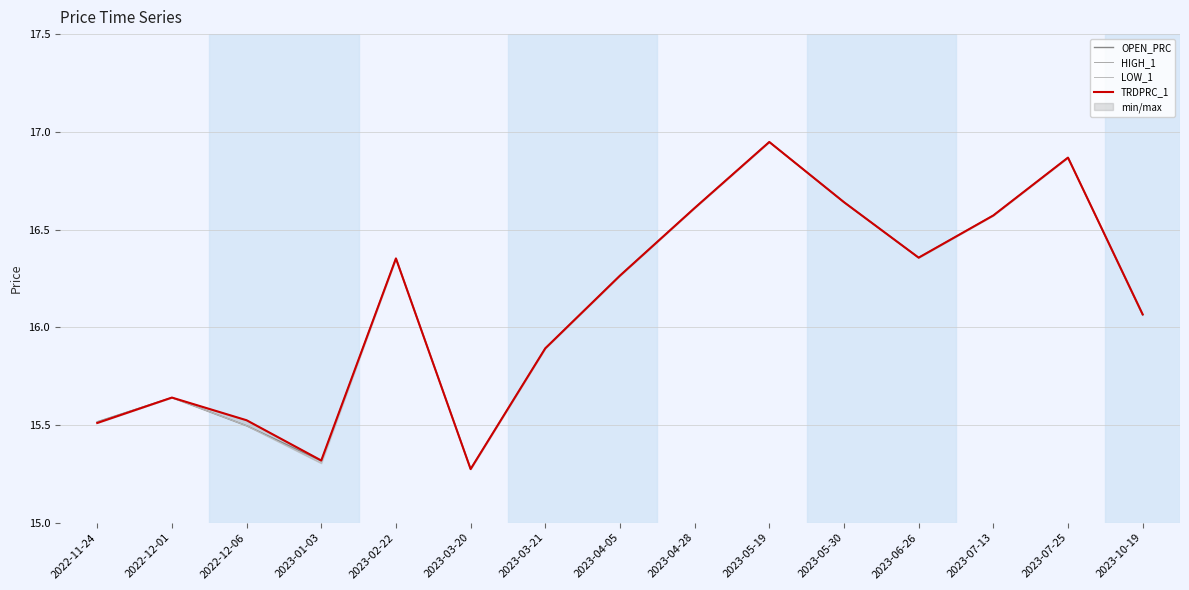

What is the label of the 13th point from the left?

2023-07-13